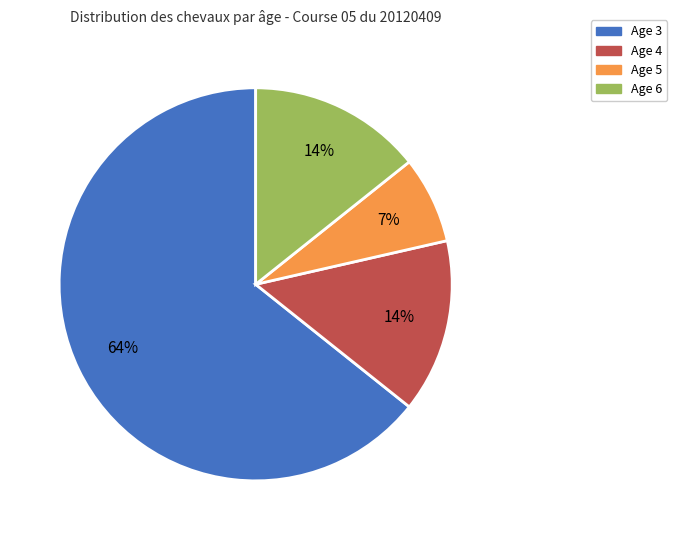

Between Age 4 and Age 3, which is larger?

Age 3